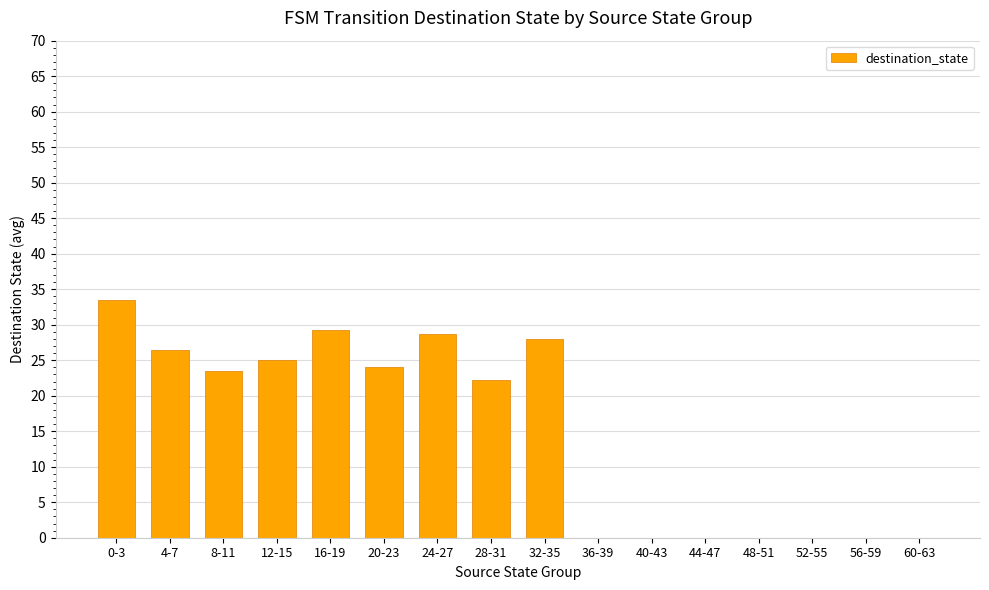

Which label corresponds to the largest value in the chart?

0-3